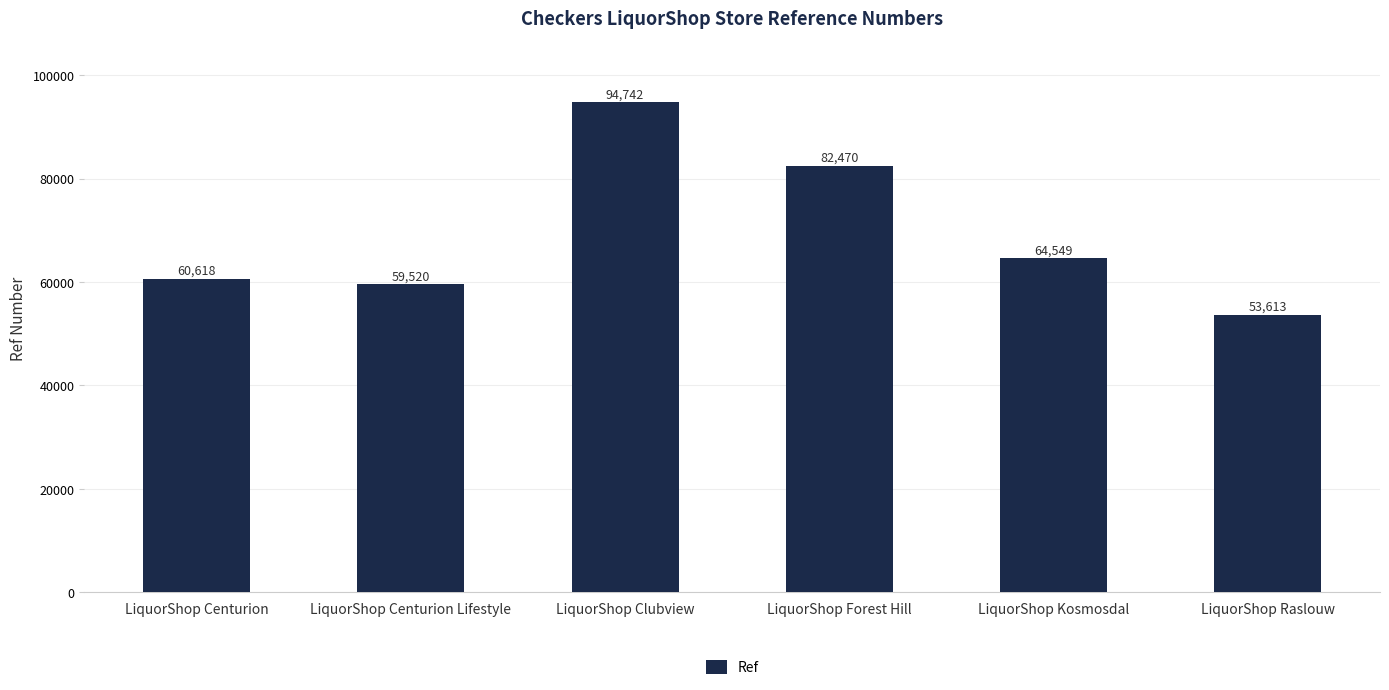

How many values are below 64549?

3